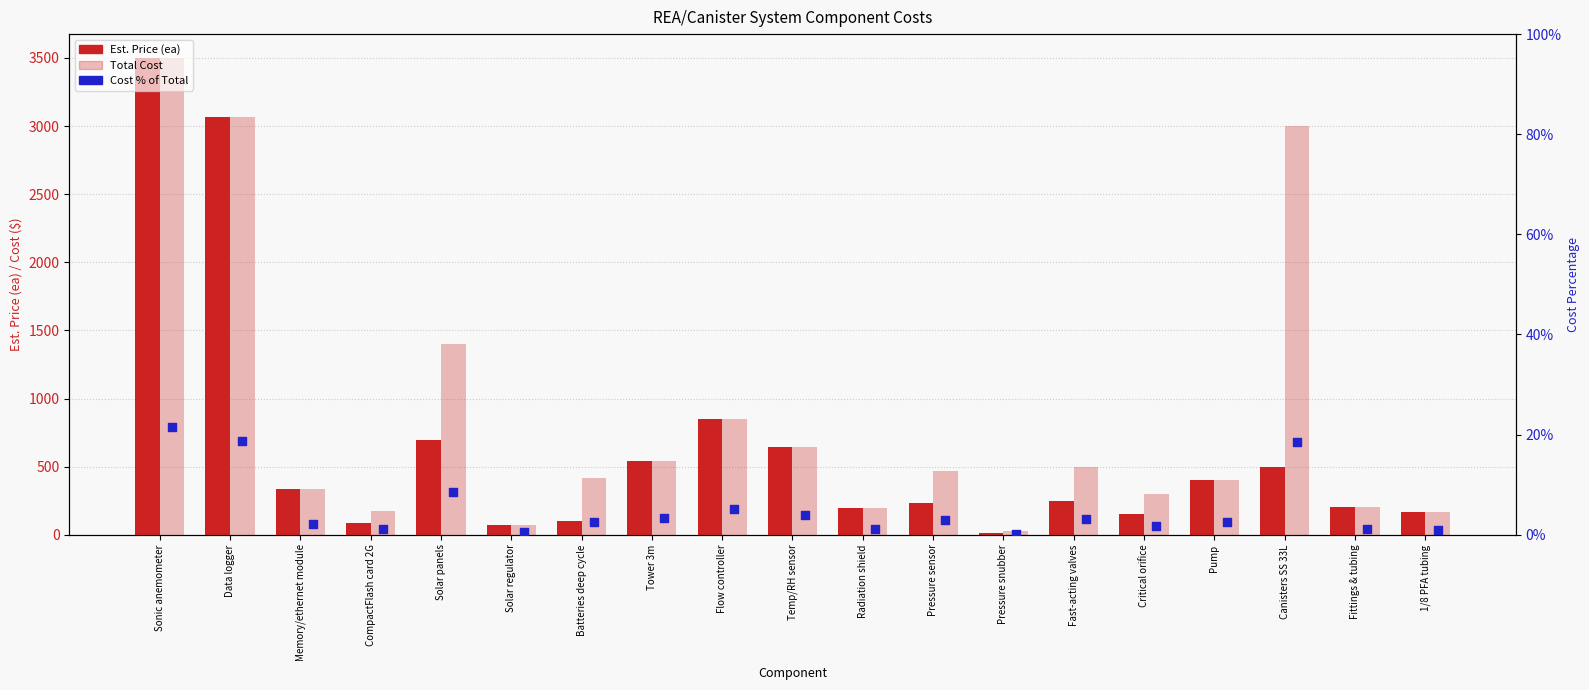

At how many categories does at least one series exceed 2475?

3